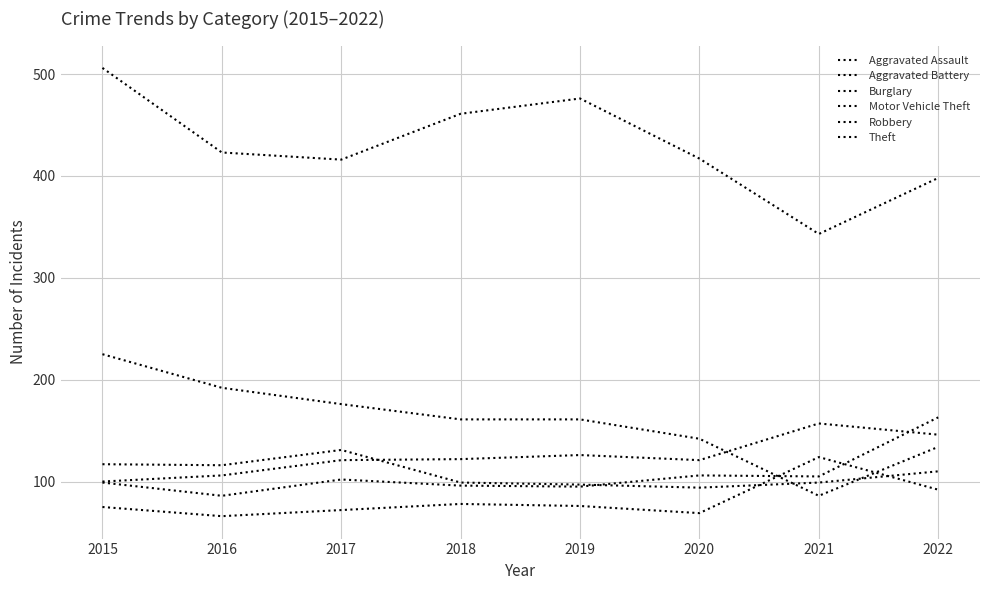

Is this an area chart (filled region under the line)?

No